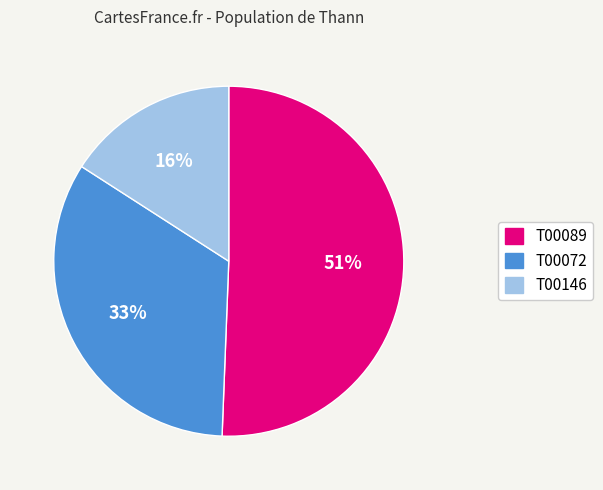

What is the ratio of the value at T00146 to the value at T00089?

0.3